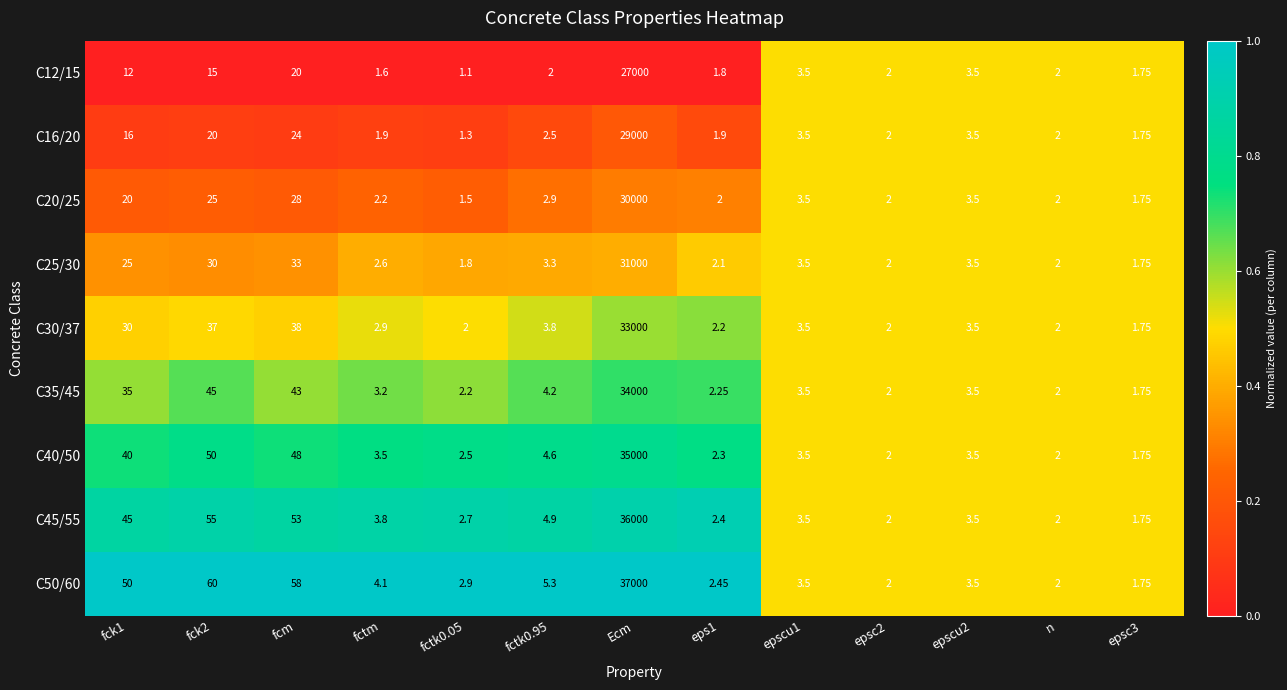

At which category is the sum across all series the highest?

Ecm